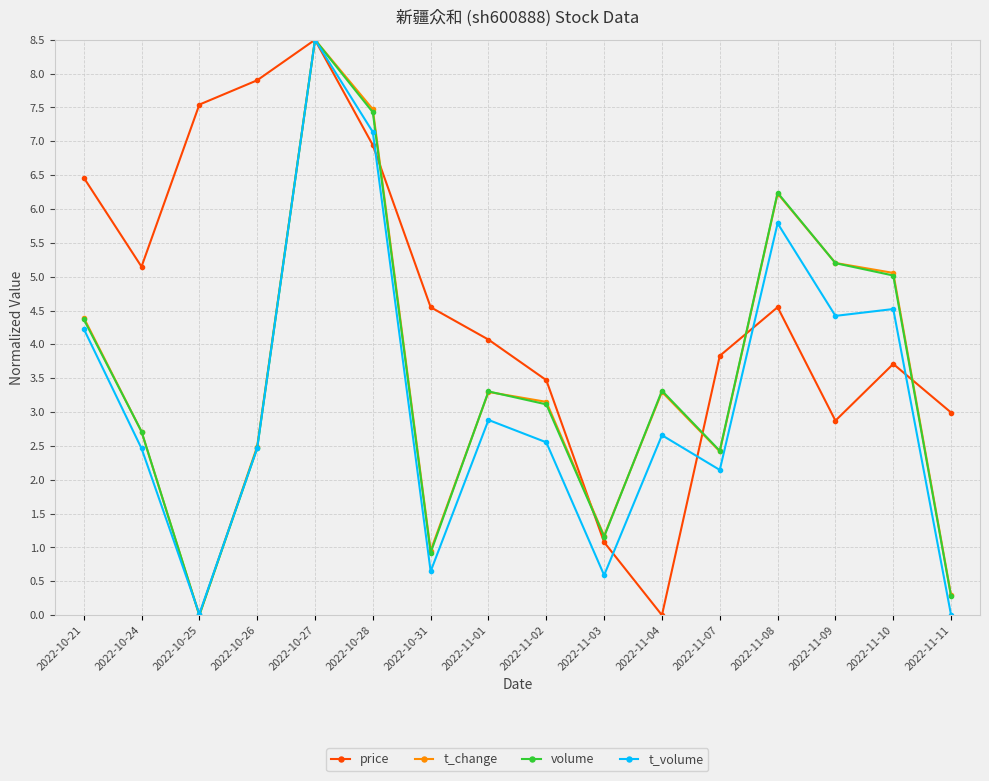

What is the value of the price point at the 8th from the left?

4.1